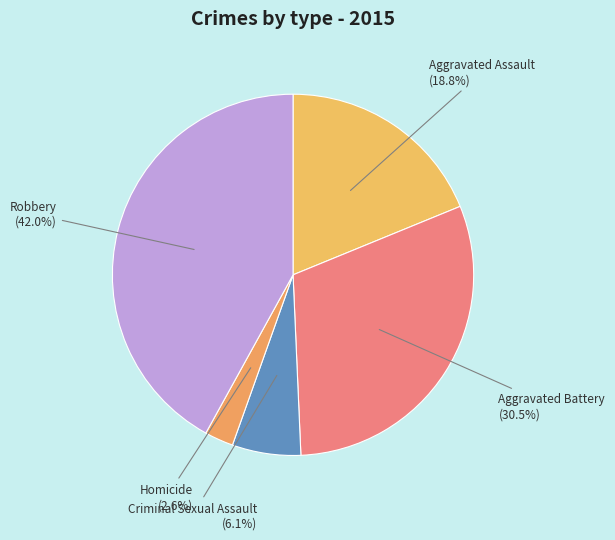

Which slice is the smallest?

Homicide